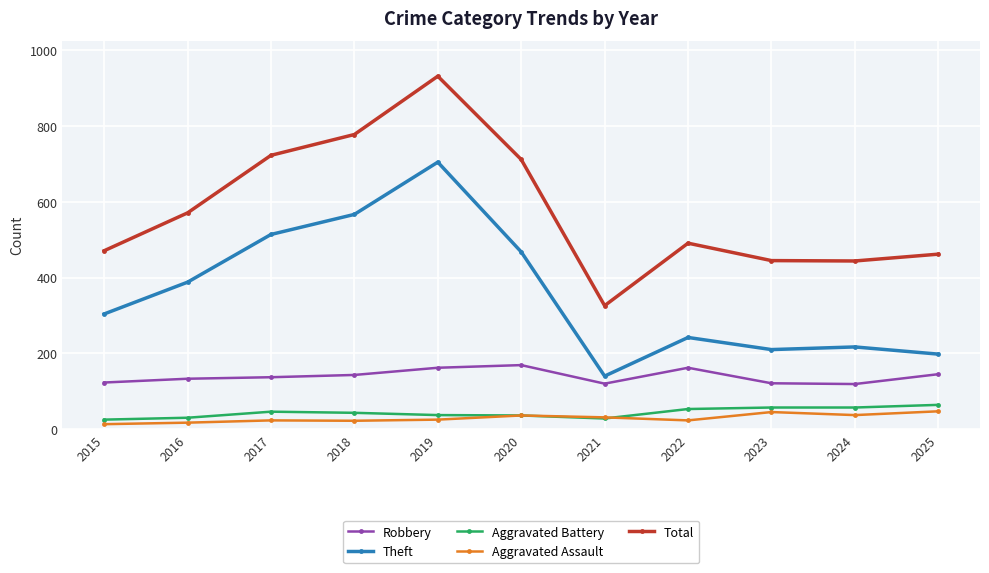

Is it true that Theft equals 242 at 2022?

True